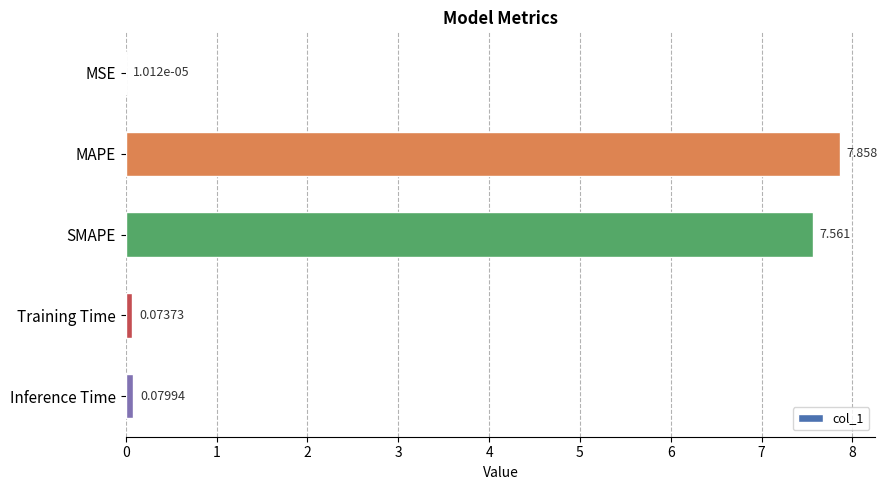

Where is the data nearest to the value 3?

Inference Time